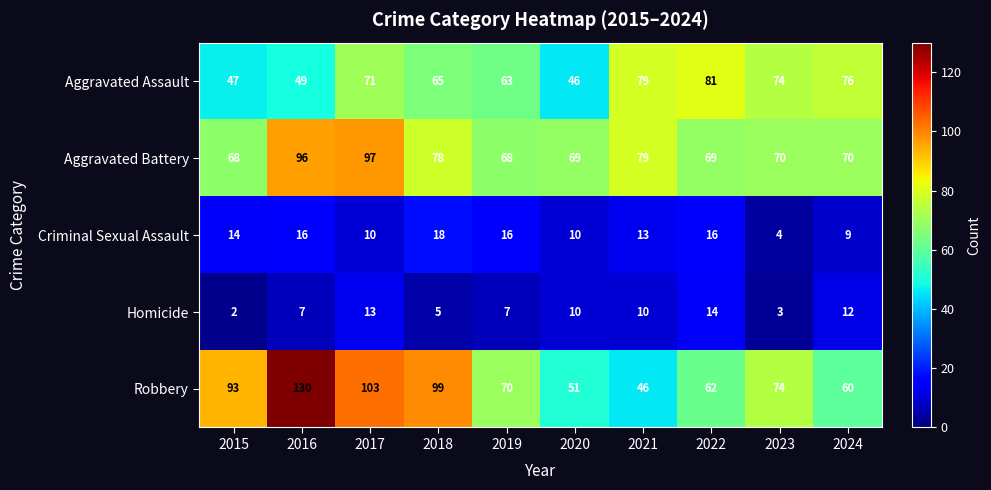

What is the total value across all series at 2020?

186